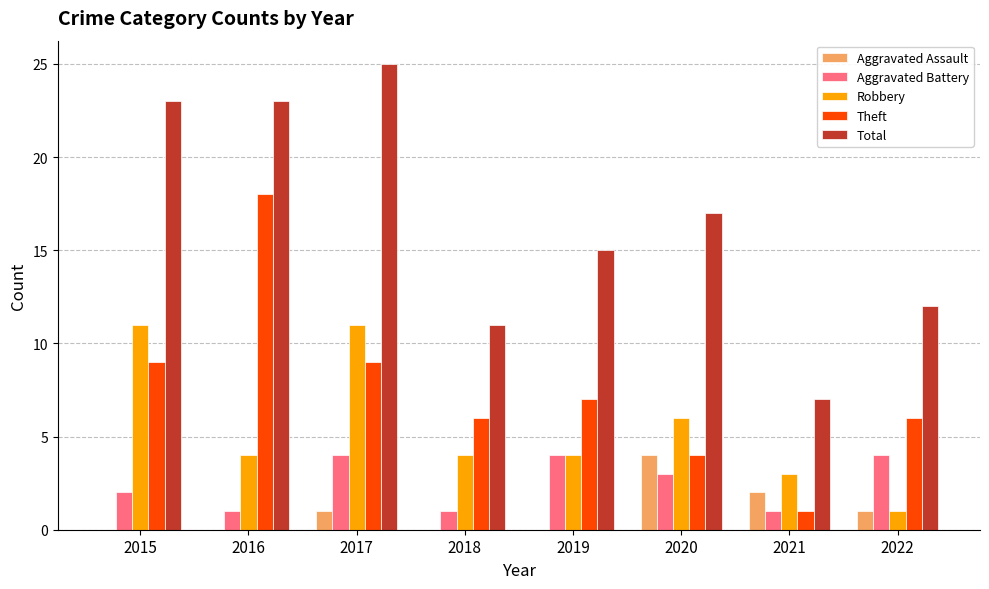

Count the Aggravated Battery values in the range 1 to 4.

8